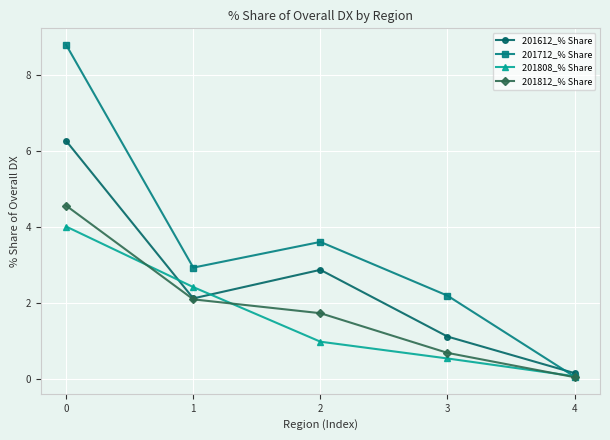

What is the average value of the 201812_% Share series?

1.8